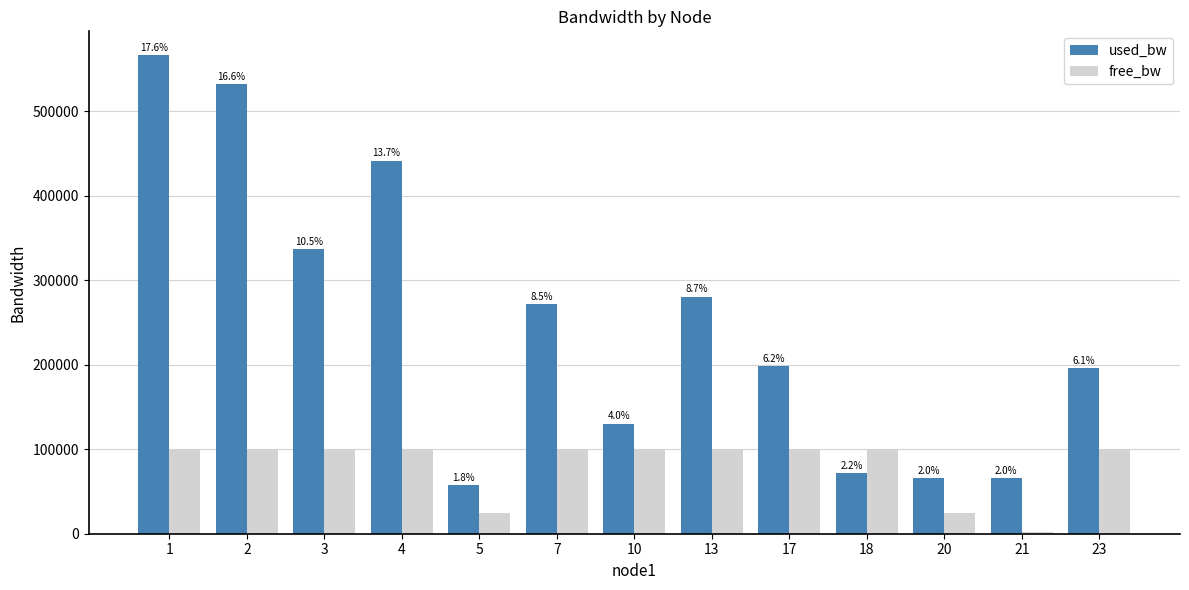

Reading left to right, extract all data points from this chart.

used_bw: 566491.1	531961.6	336867.8	441342.5	57342.8	271933.6	130120.0	280298.0	198054.1	71708.4	65700.7	65758.6	195680.0
free_bw: 99794.8	99638.6	99891.3	99976.0	24967.6	99728.1	99869.9	99719.7	99801.9	99928.3	24934.3	1484.2	99804.3